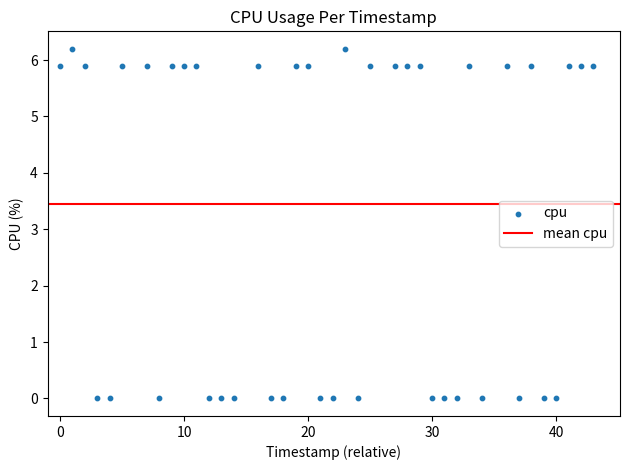

What is the range of Y values (max minus min)?

6.2